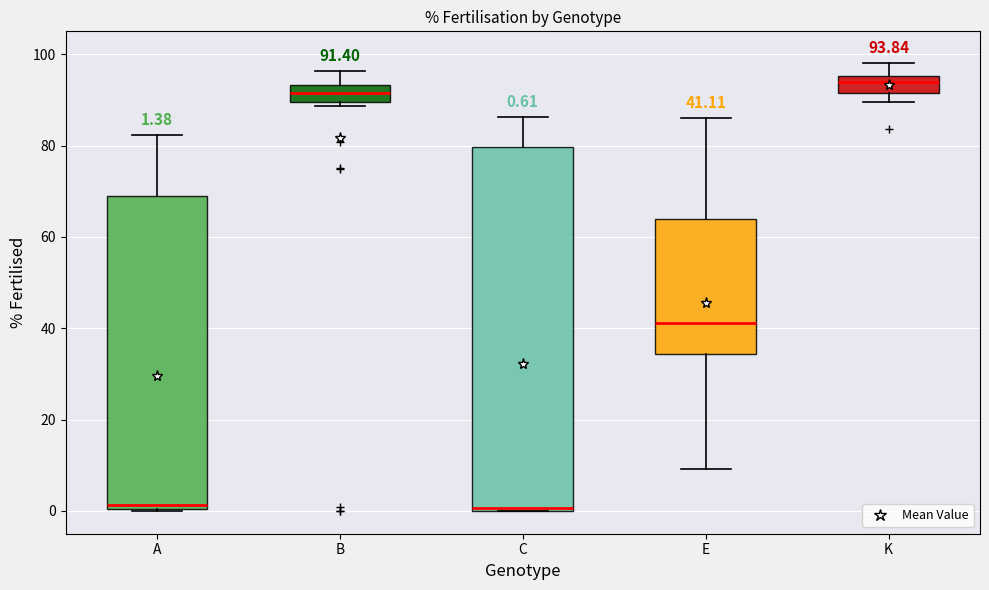

Comparing the boxes themselves (not the whiskers), which one is the tallest?

C